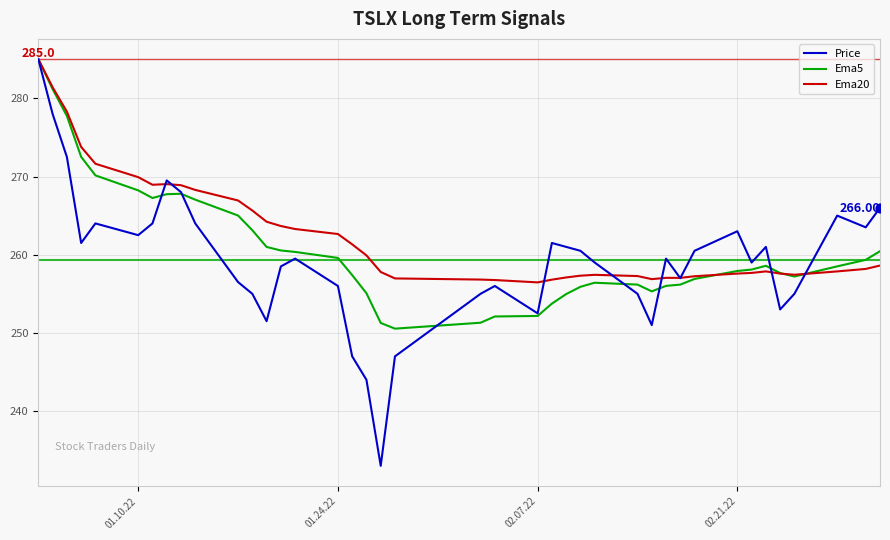

What is the greatest value displayed?

285.0